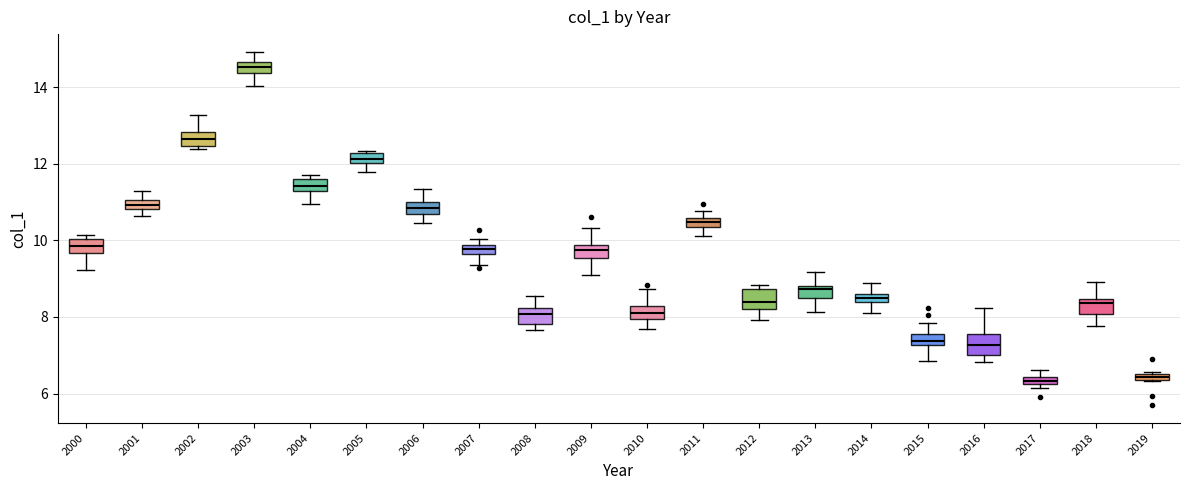

Where does the upper whisker of the box at x = 2006 end on the y-axis? The values are not printed on the chart, so give them approximately, as read against the axis.

11.4